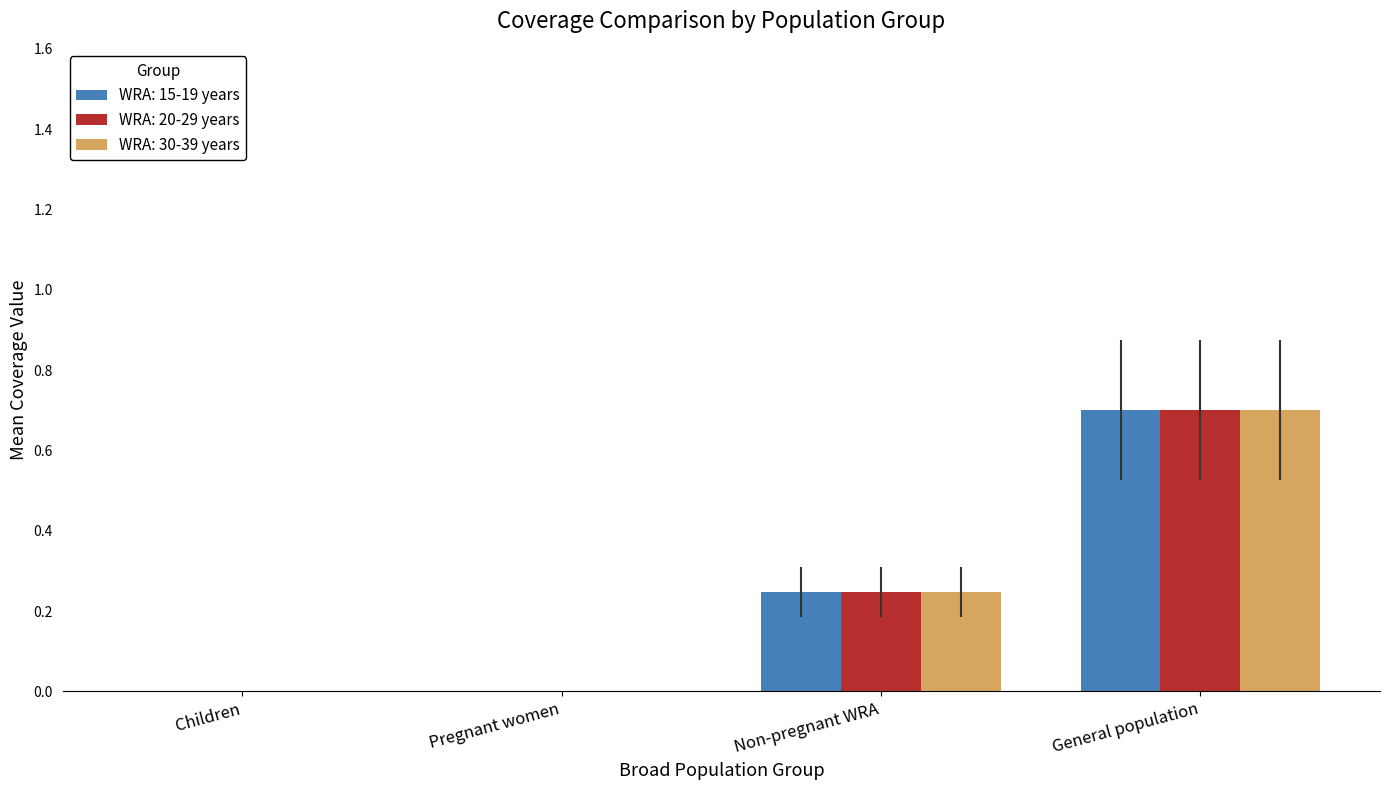

At which category is the sum across all series the highest?

General population